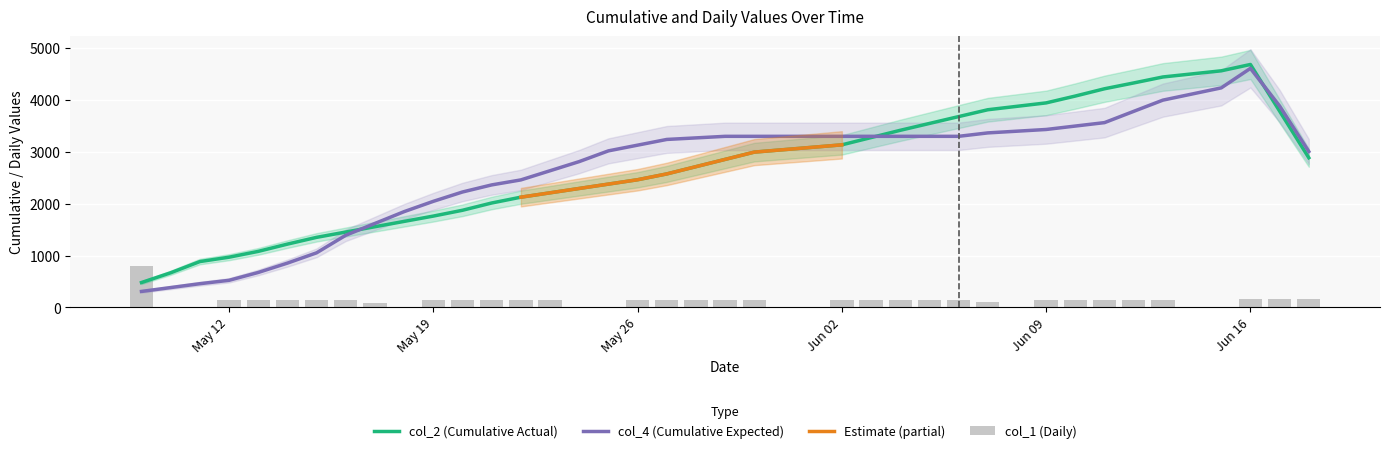

At 2025-05-16, list the series in order from smallest to largest.

col_1 (Daily), col_4 (Cumulative Expected), col_2 (Cumulative Actual)